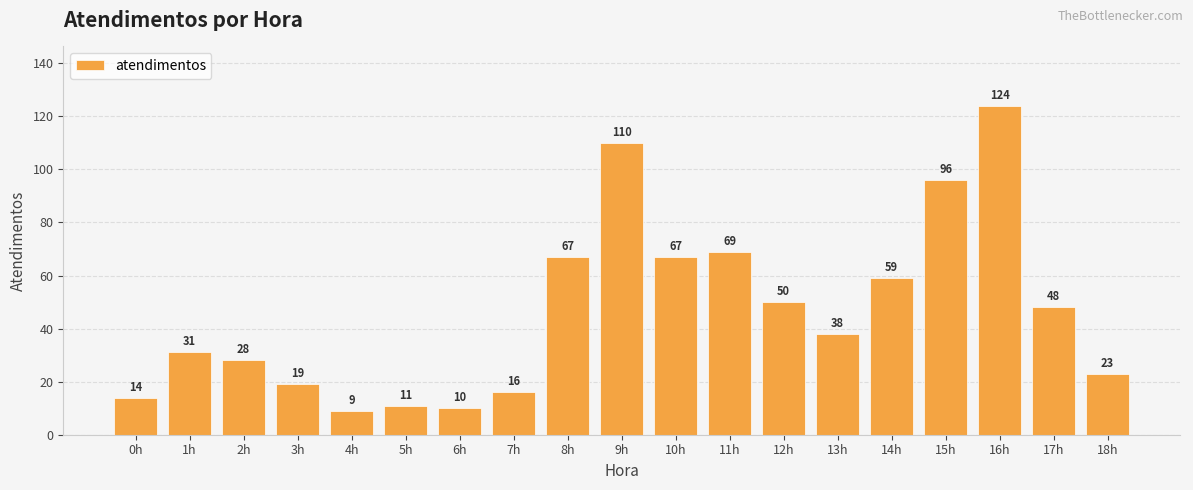

At which label does the data first exceed 38?

8h